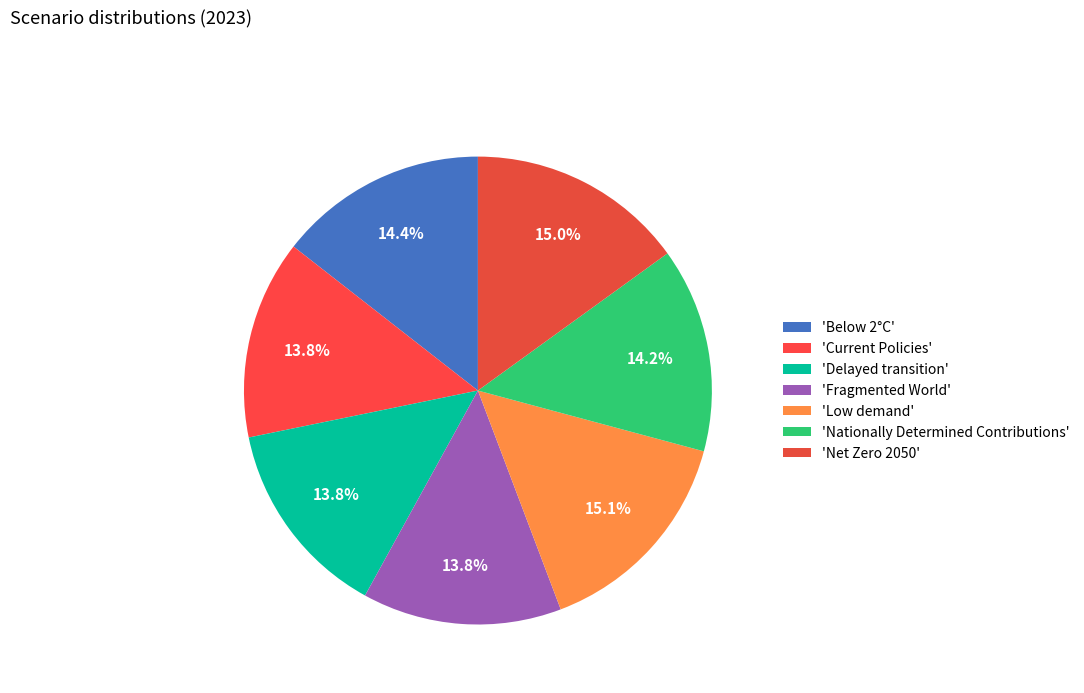

Which category has the biggest portion of the pie?

Low demand